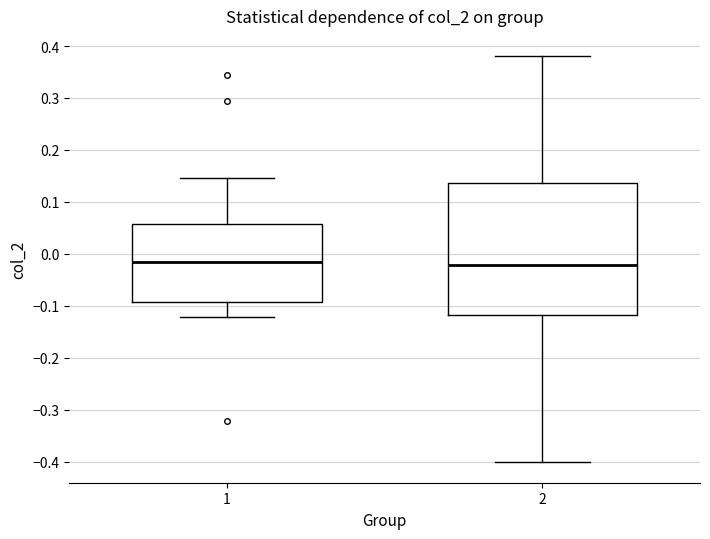

Reading left to right, transcribe this box plot: for each box, give where its median line is, the range the box spans, and where its two whiskers end, as read against the y-axis. The values are not printed on the chart, so give them approximately, as read against the axis.

1: median -0.02, box -0.09 to 0.06, whiskers -0.12 to 0.15
2: median -0.02, box -0.12 to 0.14, whiskers -0.40 to 0.38